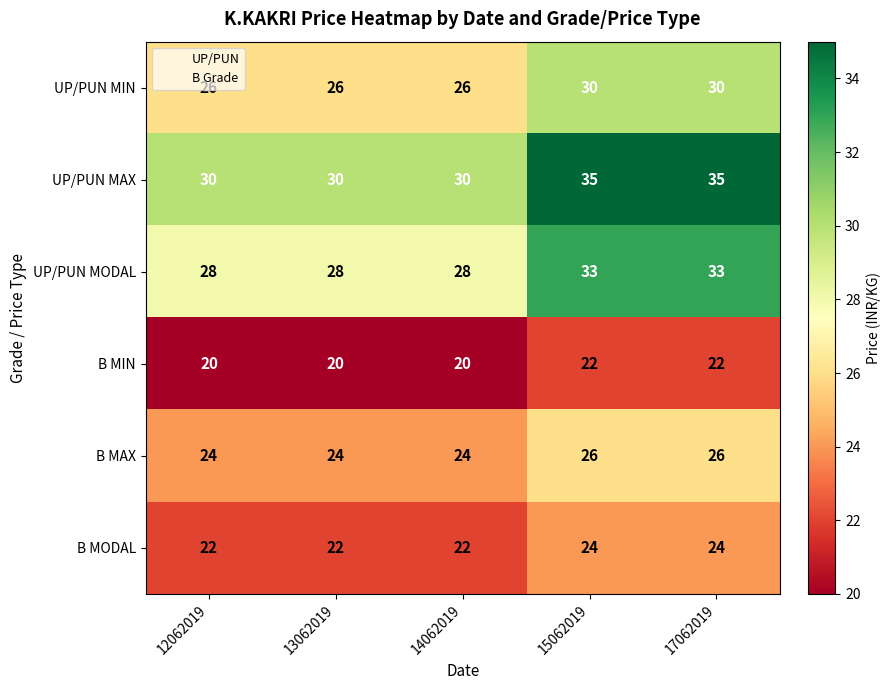

Which series has the largest total across all categories?

UP/PUN MAX